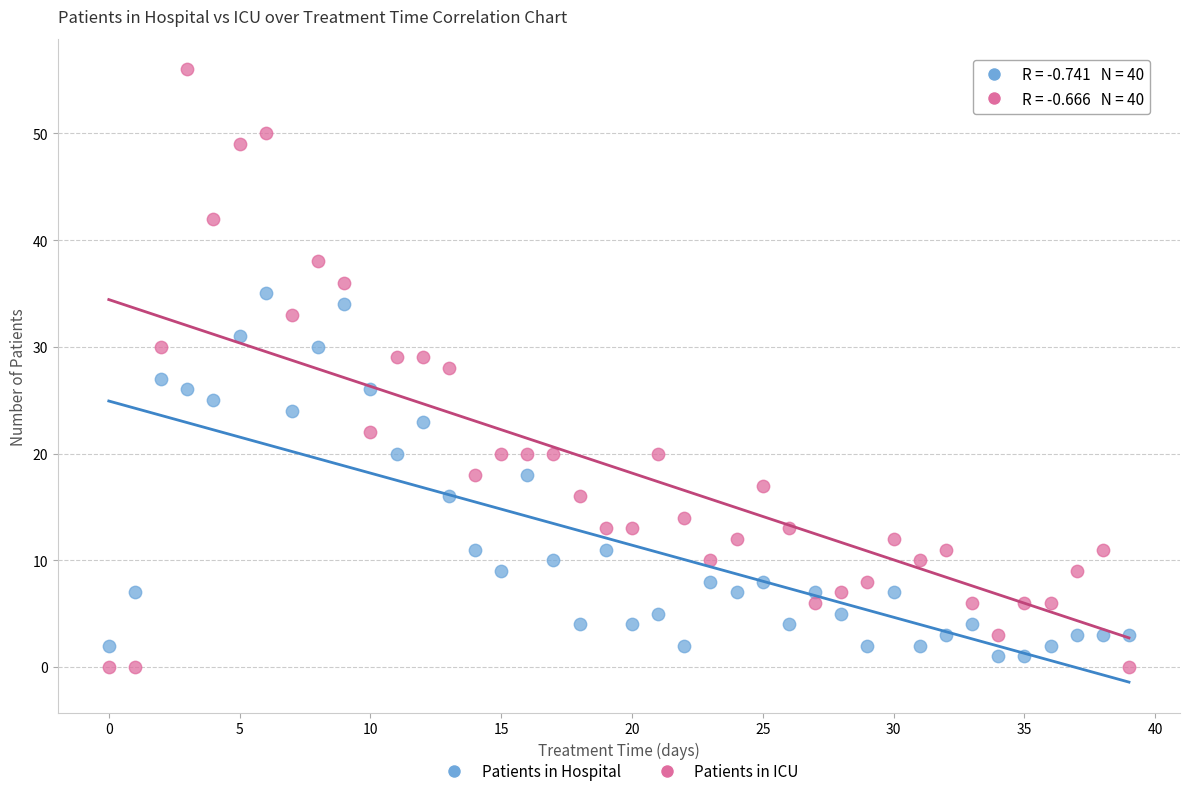

Across all data points, what is the range of Y values (max minus min)?

56